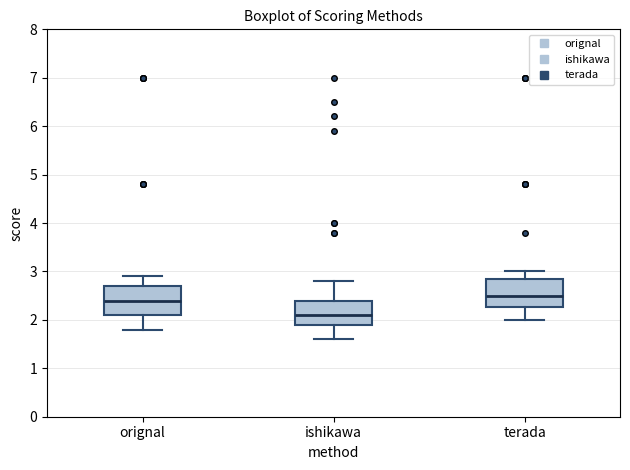

Reading left to right, read every box against the y-axis: the position of its median line, the range the box covers, and the ends of its whiskers. The values are not printed on the chart, so give them approximately, as read against the axis.

orignal: median 2.4, box 2.1 to 2.7, whiskers 1.8 to 2.9
ishikawa: median 2.1, box 1.9 to 2.4, whiskers 1.6 to 2.8
terada: median 2.5, box 2.3 to 2.9, whiskers 2.0 to 3.0